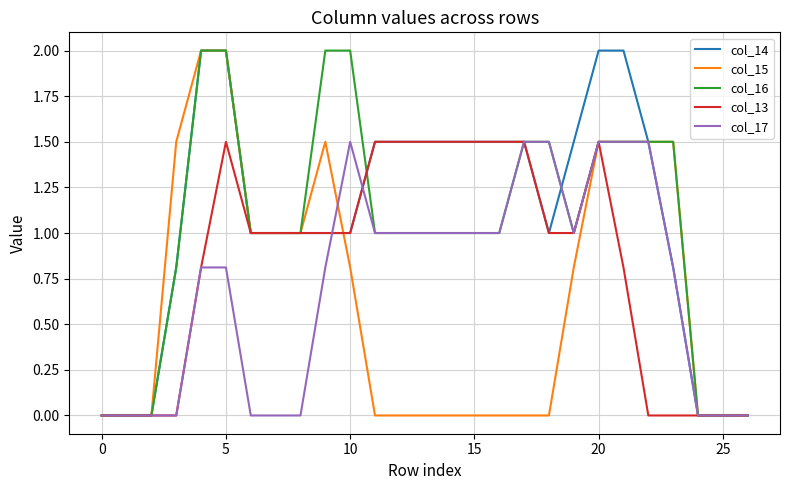

What is the maximum value for col_17?

1.5